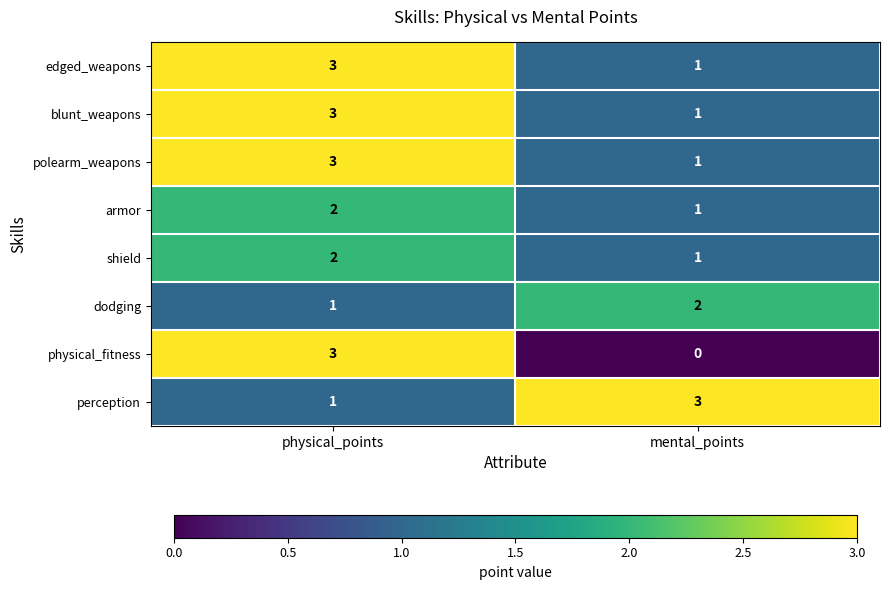

Is it true that blunt_weapons equals 1 at physical_points?

False